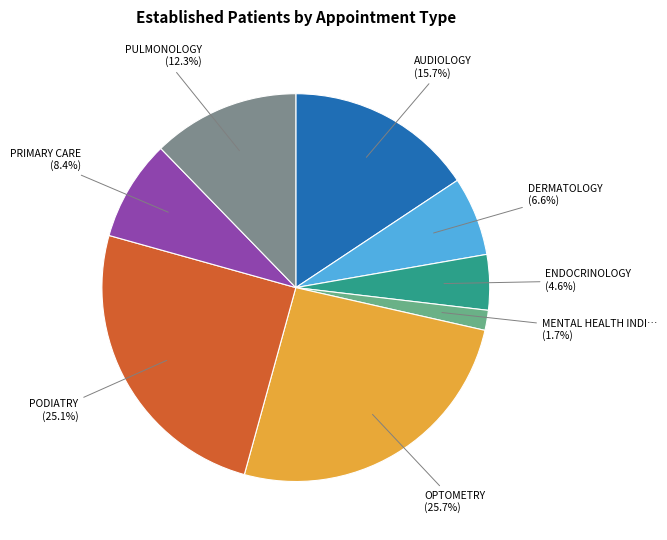

How many slices are in this pie chart?

8